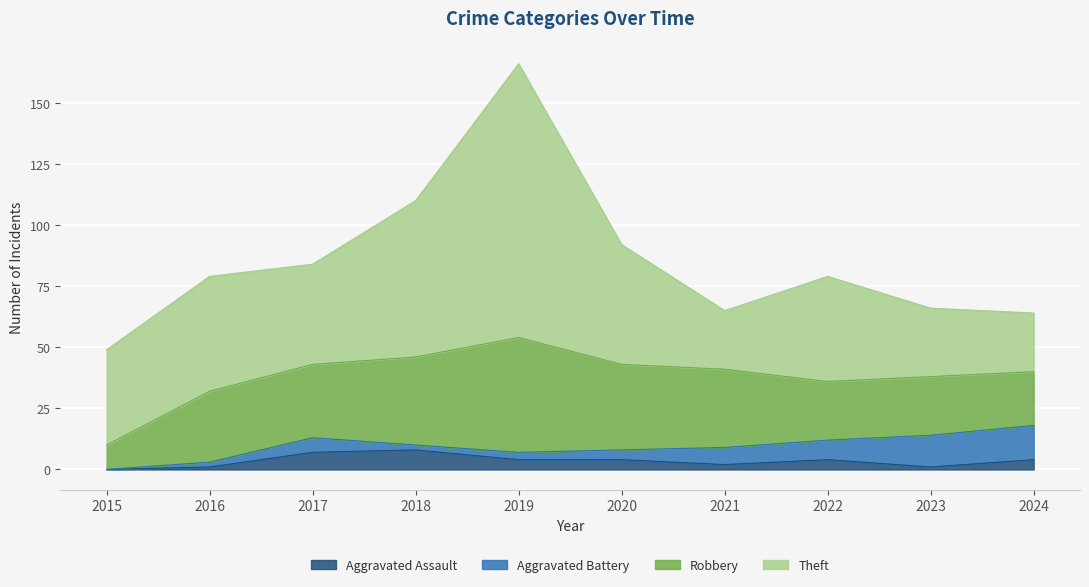

What are all the series names shown in the legend?

Aggravated Assault, Aggravated Battery, Robbery, Theft